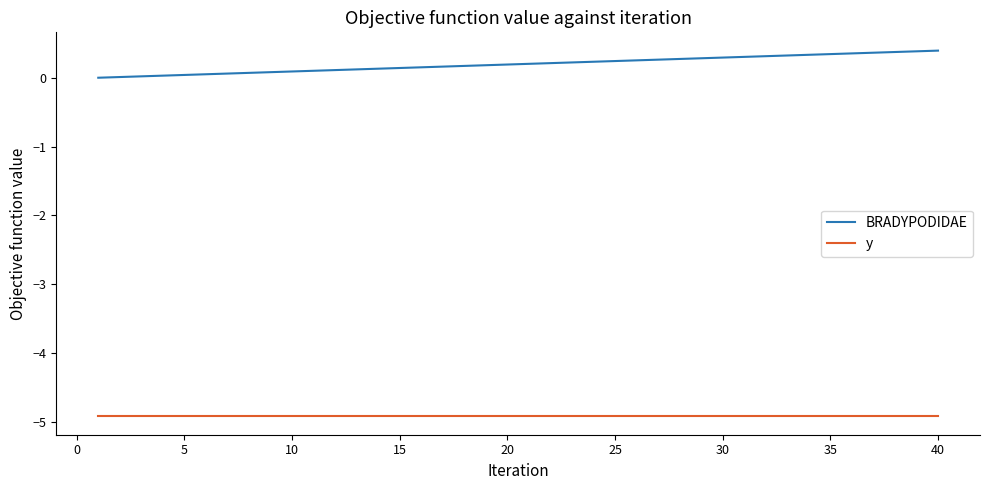

What is the greatest value displayed?

0.4